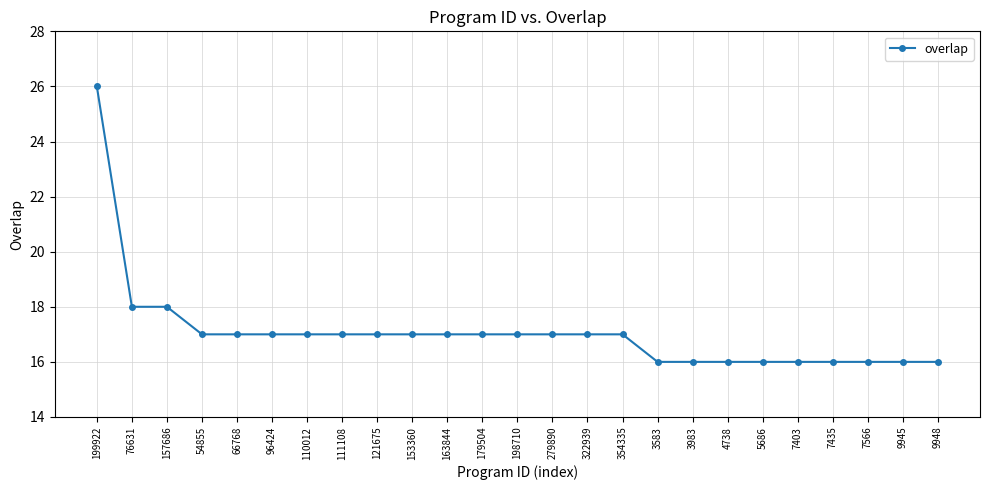

How many lines are shown in the chart?

1